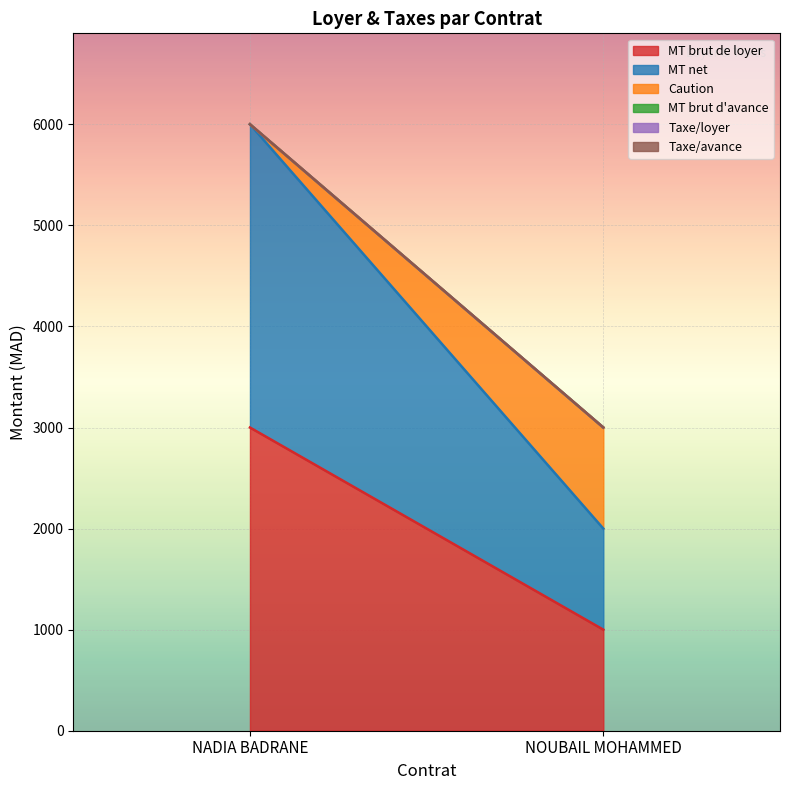

How many lines are shown in the chart?

6